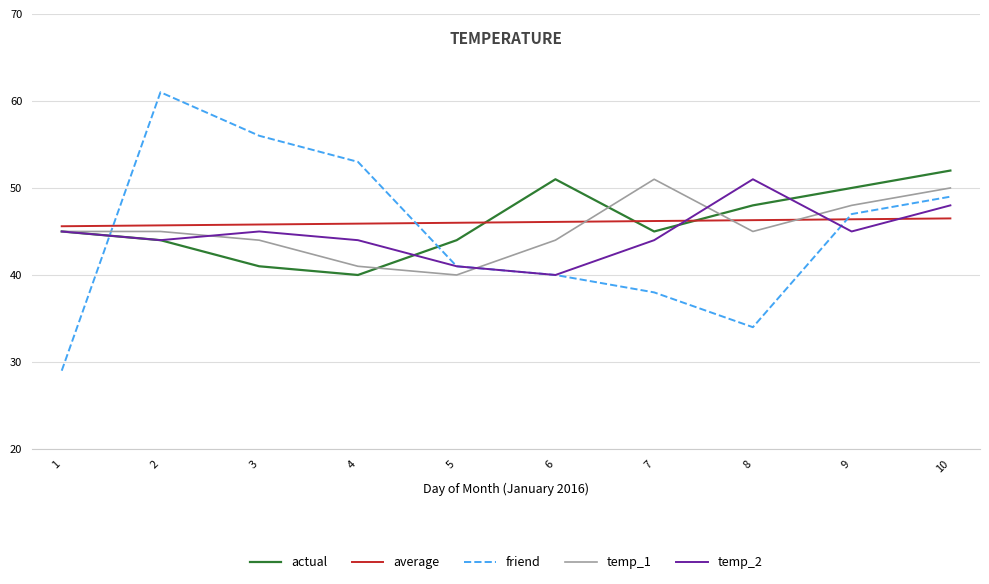

At which label does friend first exceed 47?

2